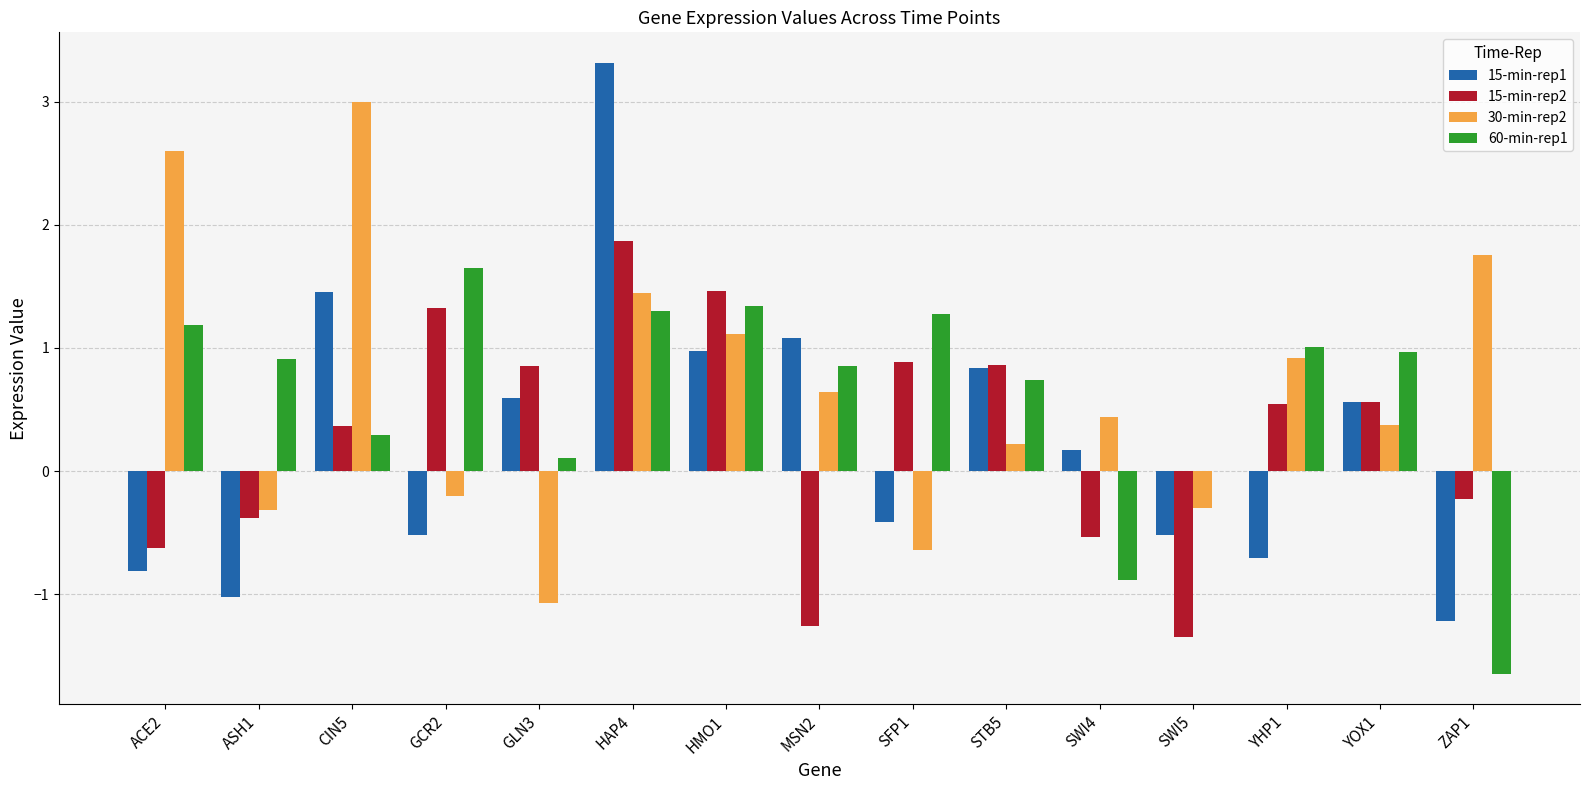

What is the sum of all 30-min-rep2 values?

10.0